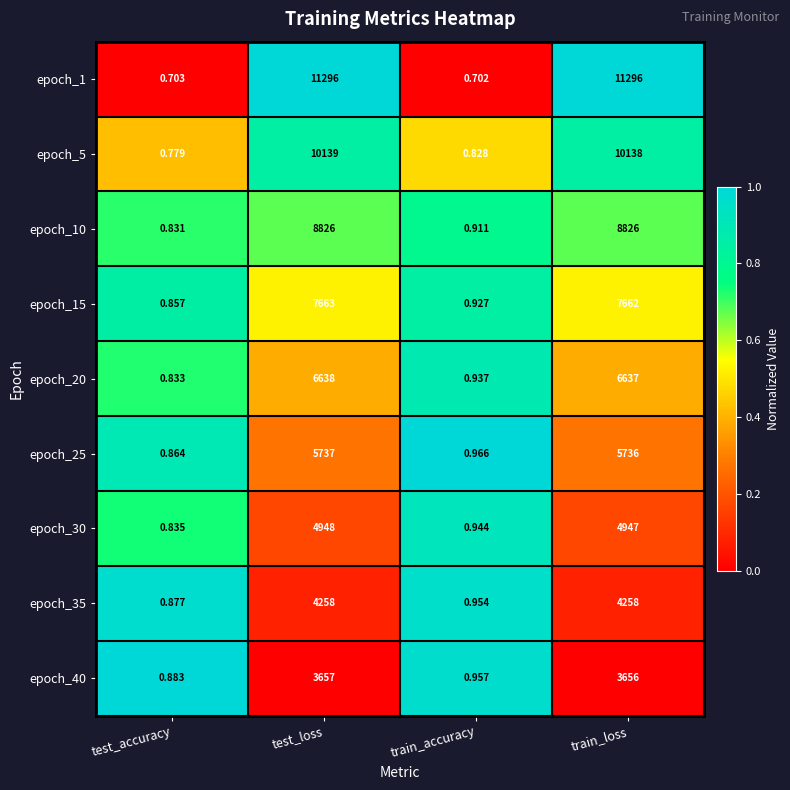

Which category has the lowest value across all series?

train_accuracy